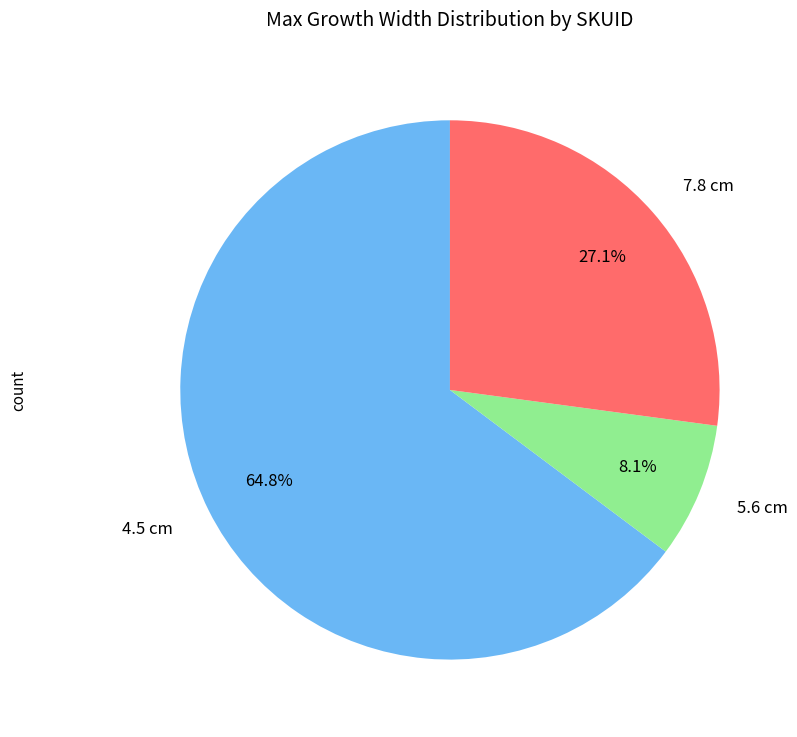

True or false: 7.8 cm accounts for 40% of the total.

False